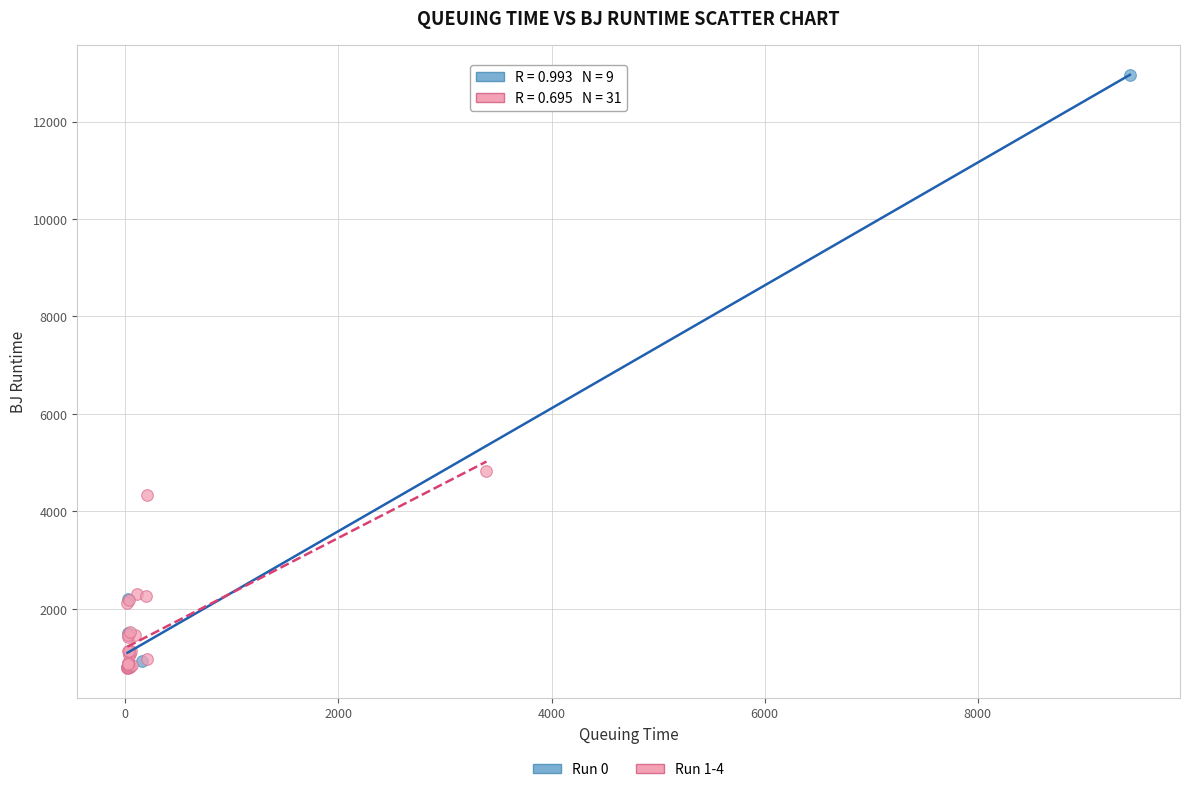

Which series has the widest spread of Y values?

Run 0